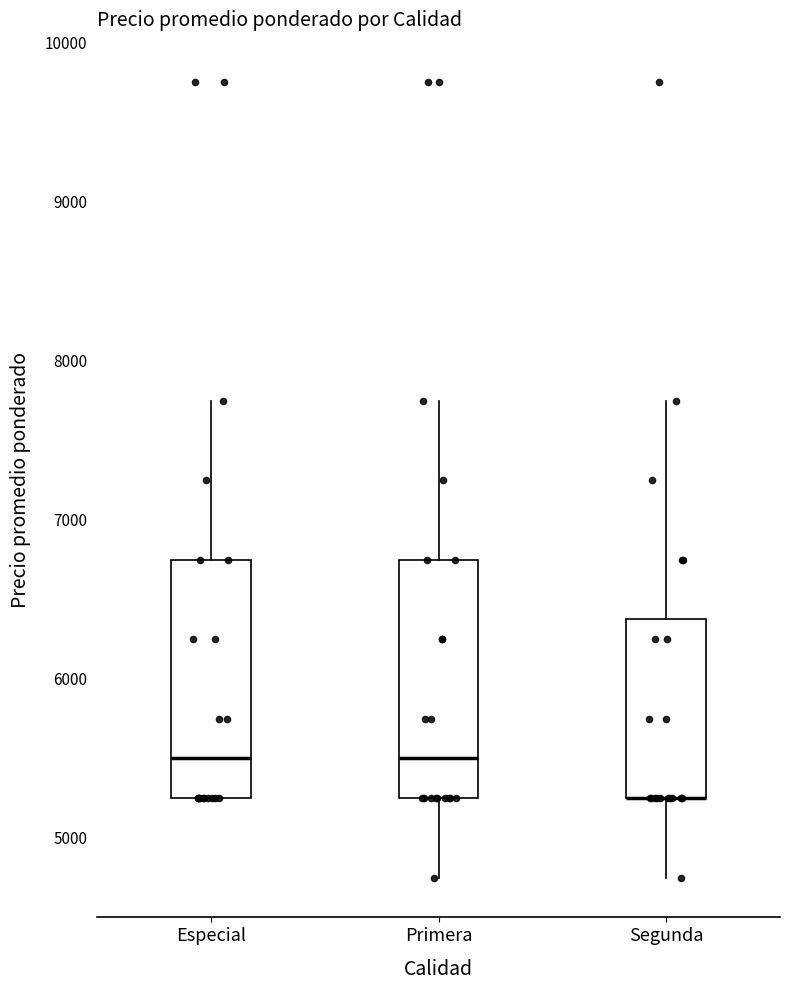

Reading left to right, transcribe this box plot: for each box, give where its median line is, the range the box spans, and where its two whiskers end, as read against the y-axis. The values are not printed on the chart, so give them approximately, as read against the axis.

Especial: median 5500, box 5300 to 6800, whiskers 5300 to 7800
Primera: median 5500, box 5300 to 6800, whiskers 4800 to 7800
Segunda: median 5300 (drawn on the box's lower edge), box 5300 to 6400, whiskers 4800 to 7800